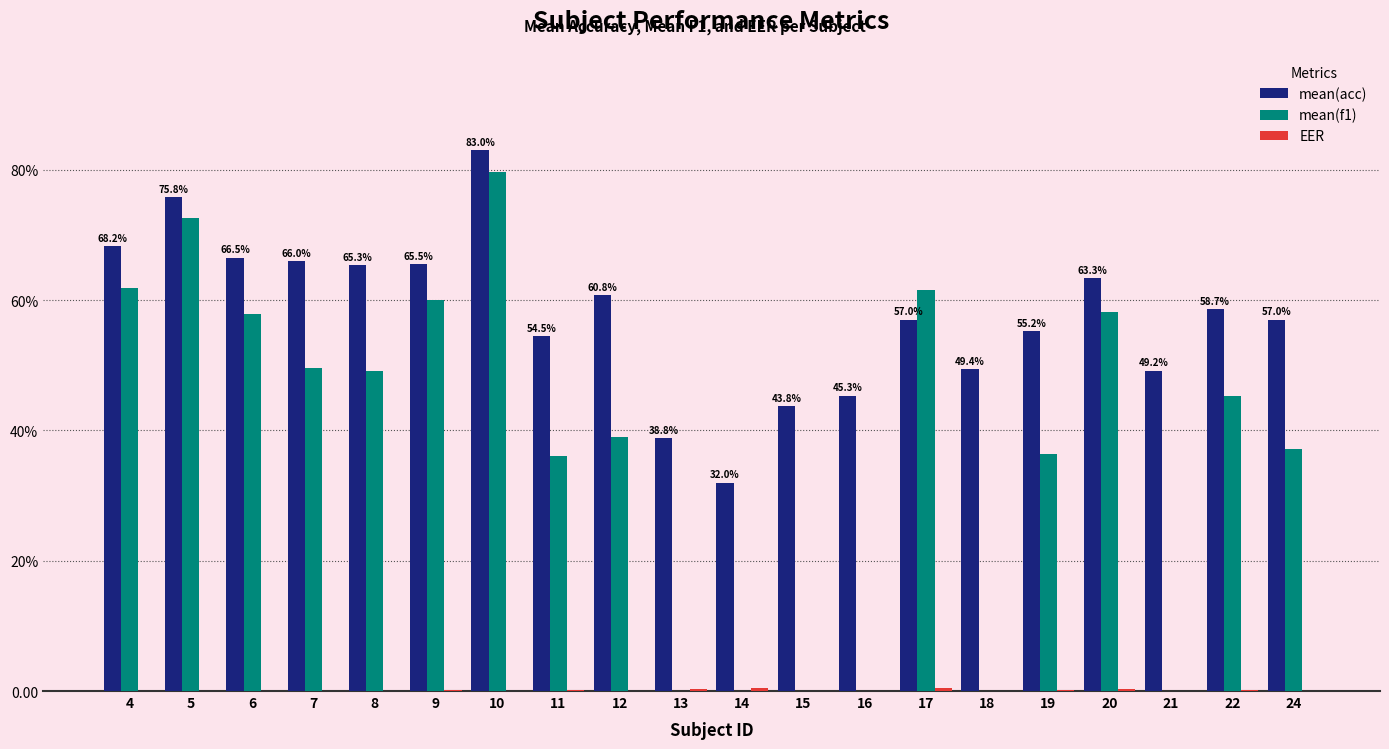

What is the spread (max minus min) of values at 11?

54.4